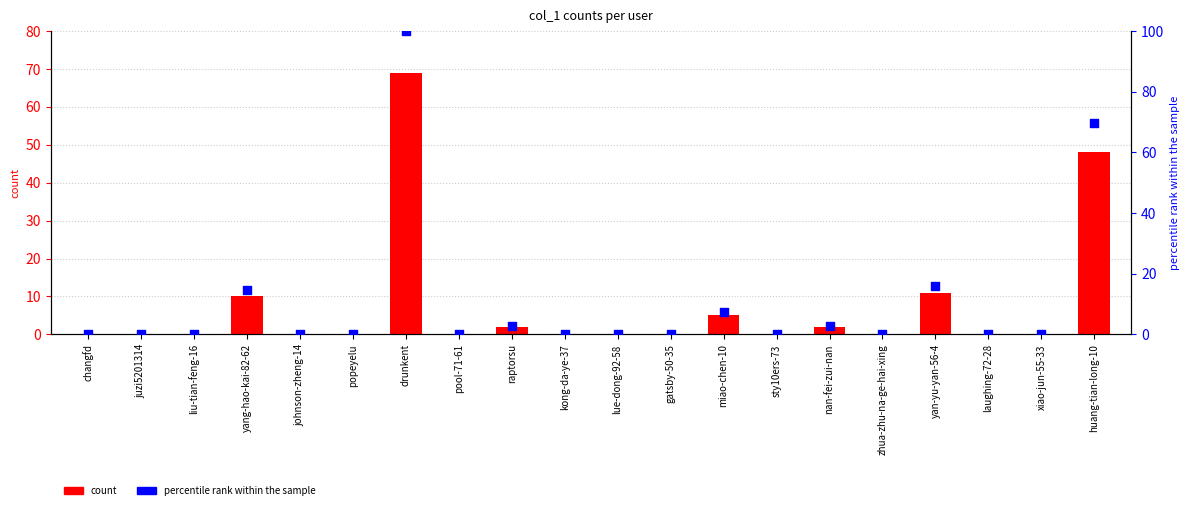

Which series contains the lowest Y value?

col_1 count